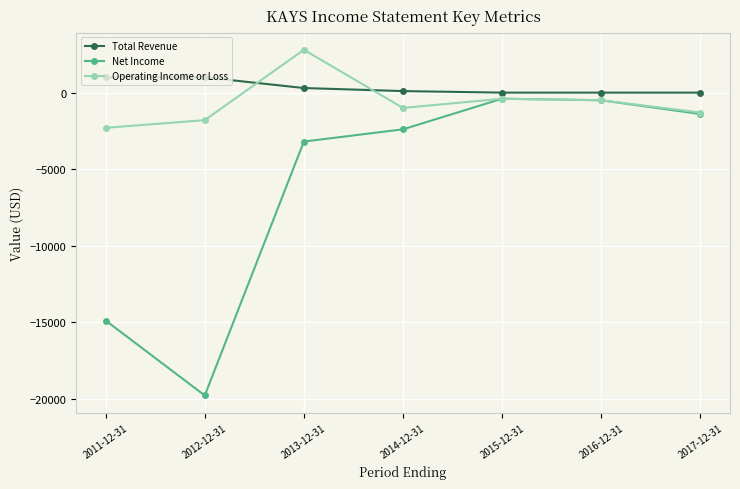

What is the value of the Operating Income or Loss point at the 6th from the left?

-500